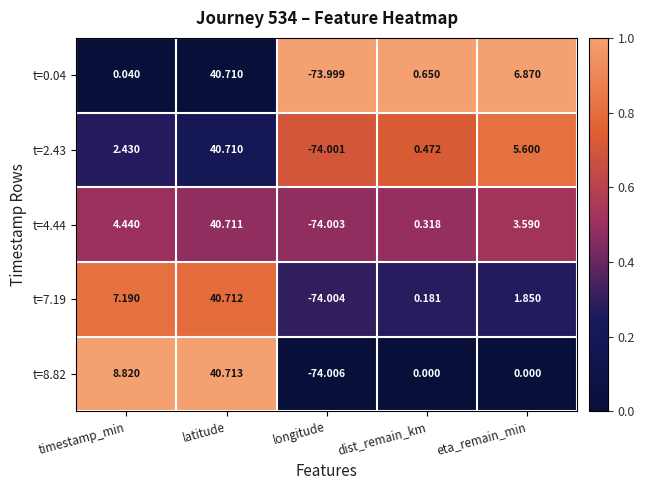

Is the value of t=2.43 at longitude greater than the value of t=0.04 at eta_remain_min?

No